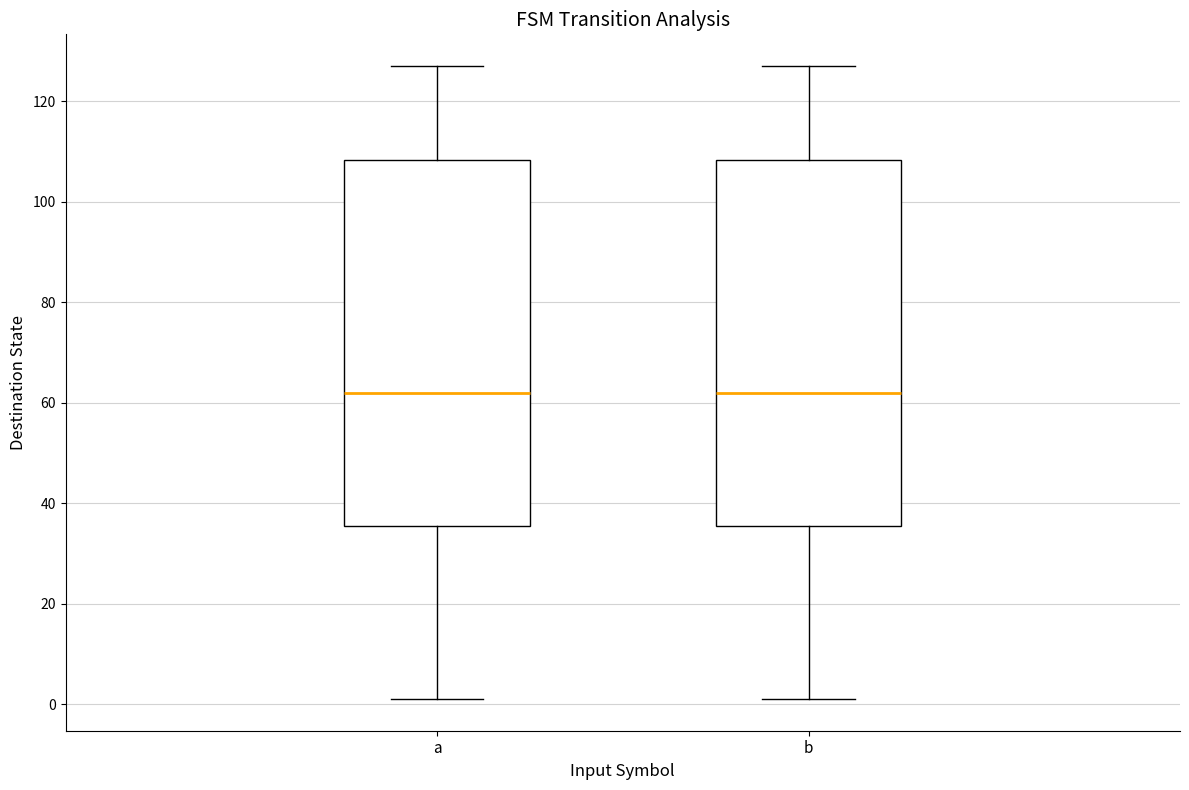

Where does the upper whisker of the box for a end on the y-axis? The values are not printed on the chart, so give them approximately, as read against the axis.

128